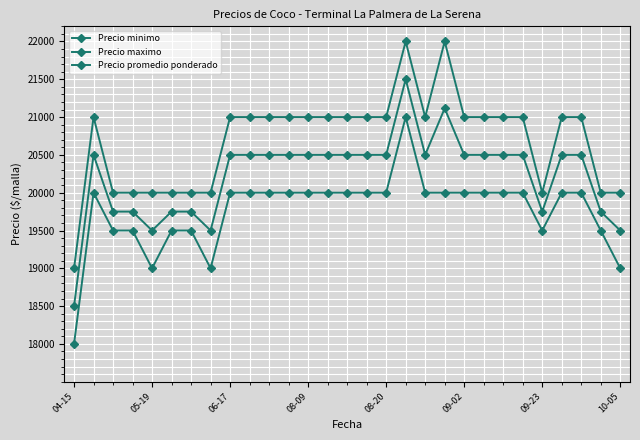

Where does the Precio minimo series first go above 20000?

17